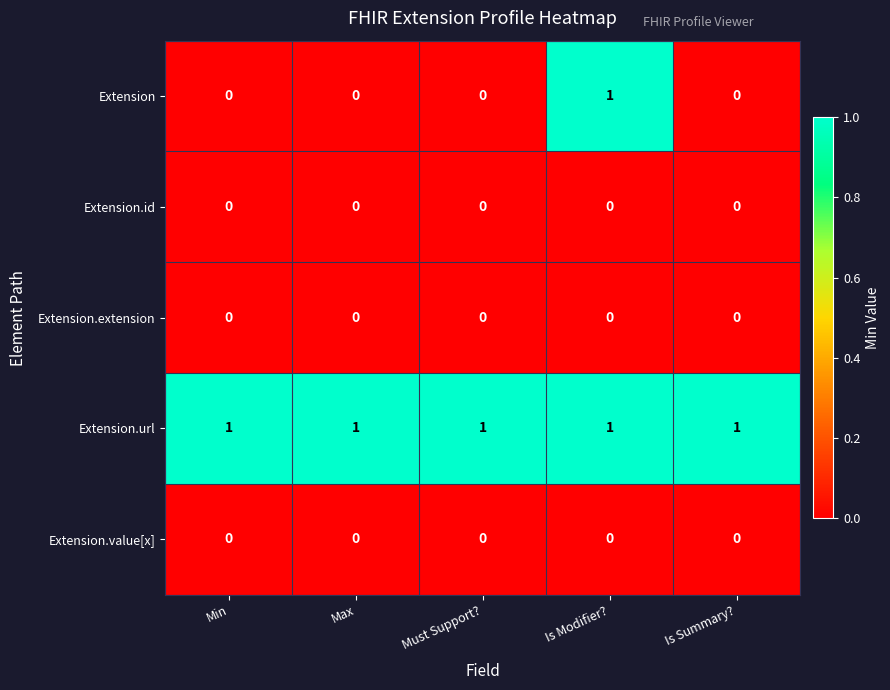

Reading right to left, extract all data points from this chart.

Extension: 0	1	0	0	0
Extension.id: 0	0	0	0	0
Extension.extension: 0	0	0	0	0
Extension.url: 1	1	1	1	1
Extension.value[x]: 0	0	0	0	0